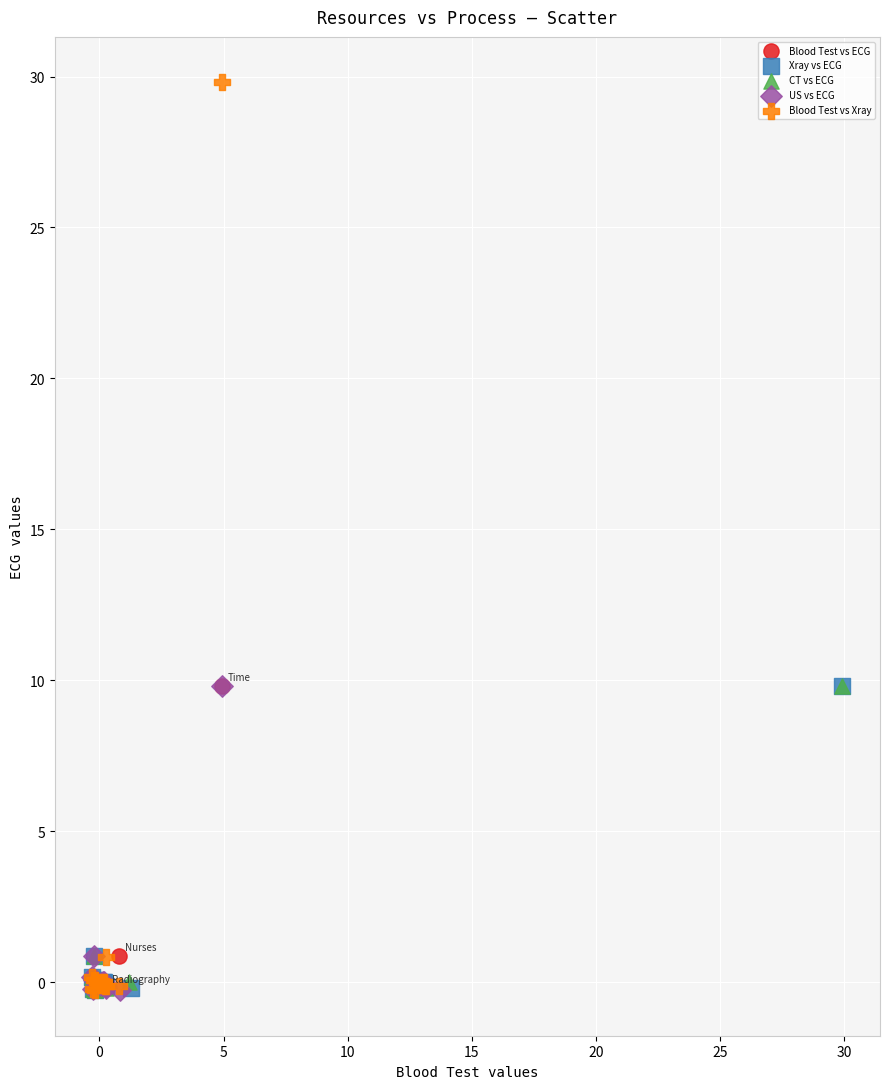

Which series reaches the maximum Y coordinate?

Blood Test vs Xray